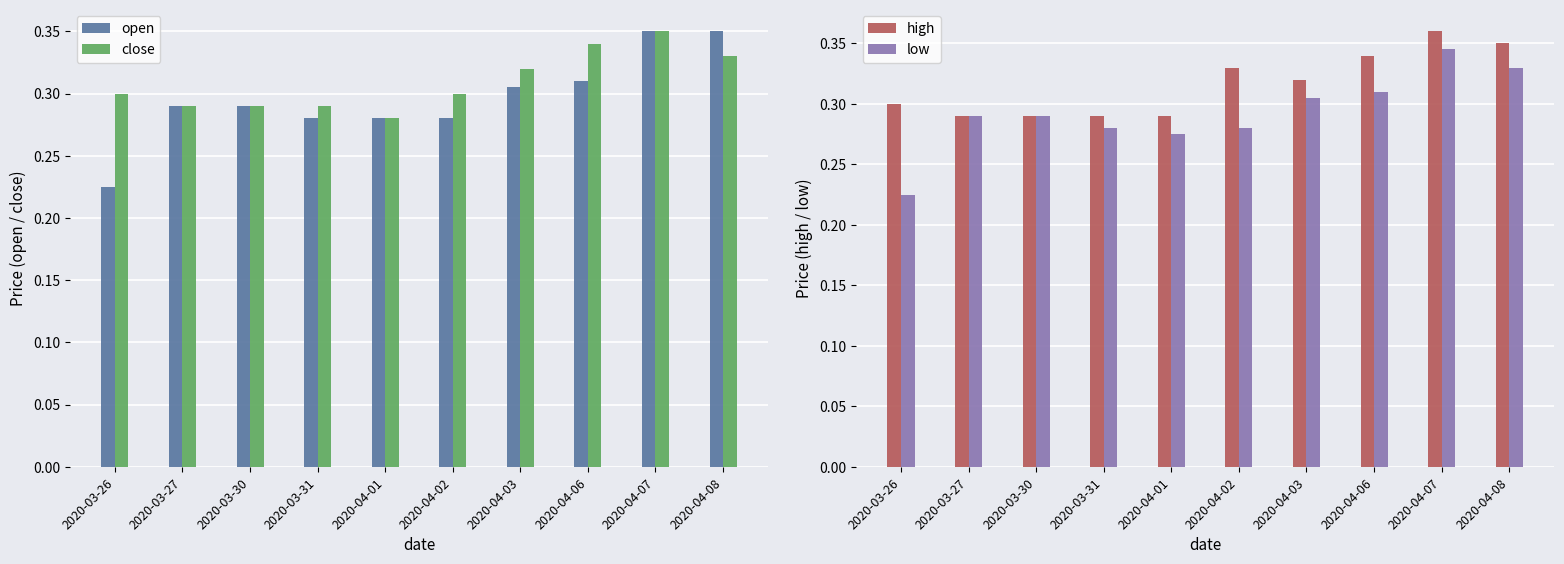

Count the number of categories in the chart.

10